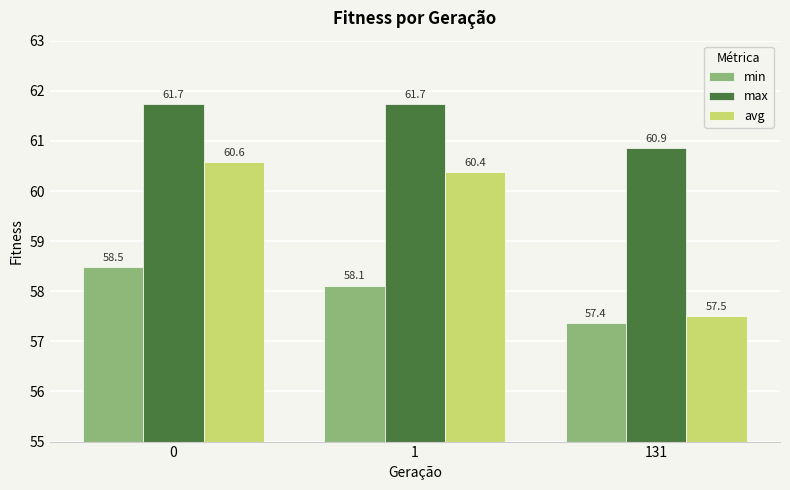

How many data points in max are above 61?

2